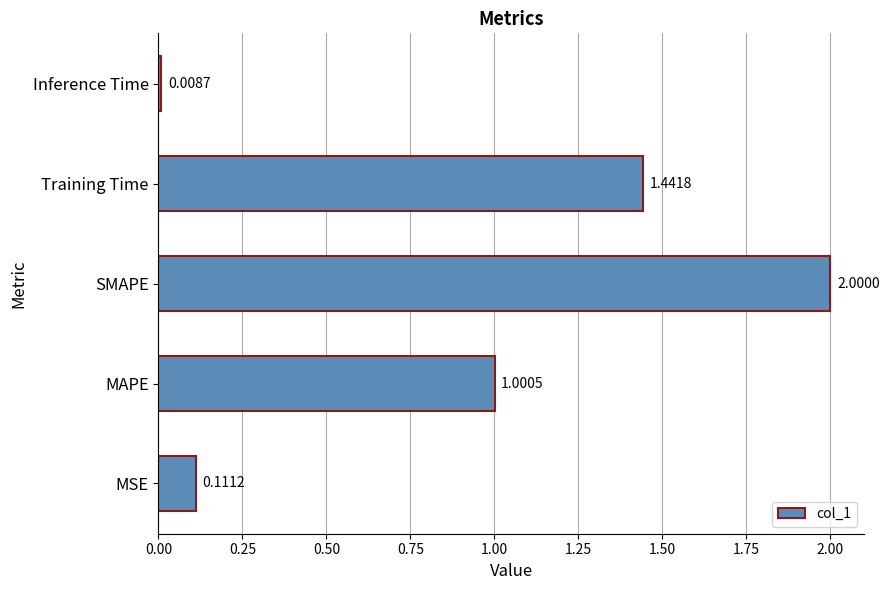

Which category has the highest value across all series?

SMAPE